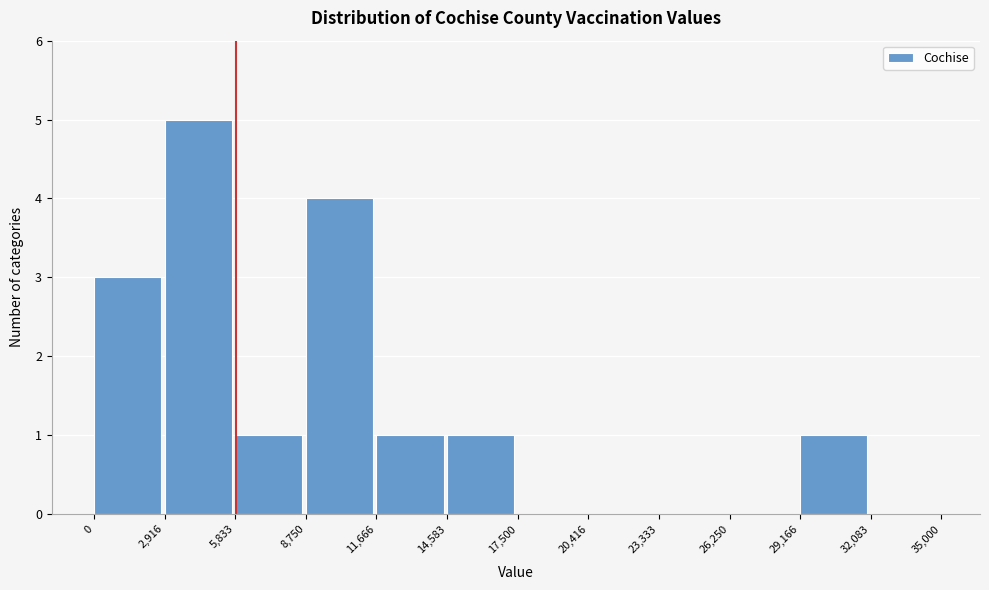

Over which range of the x-axis is the bar tallest?

2,916 to 5,833